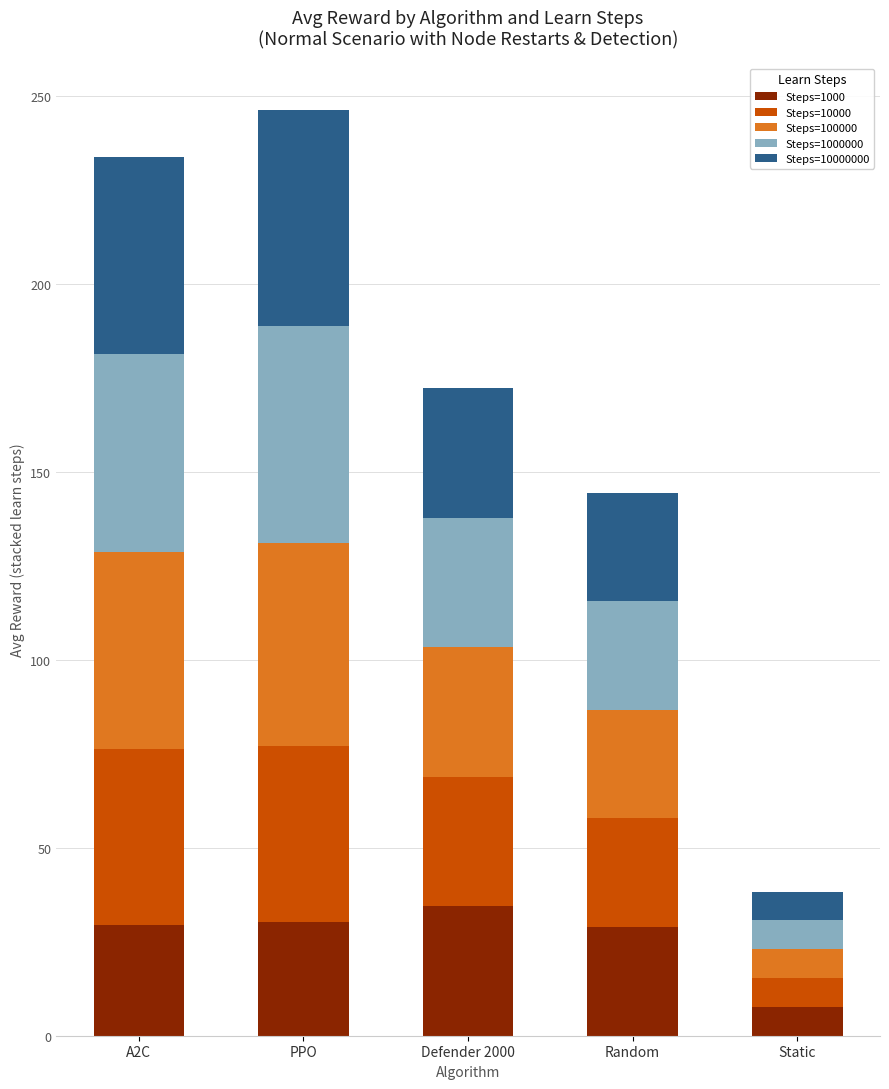

What is the total value across all series at Static?

38.3